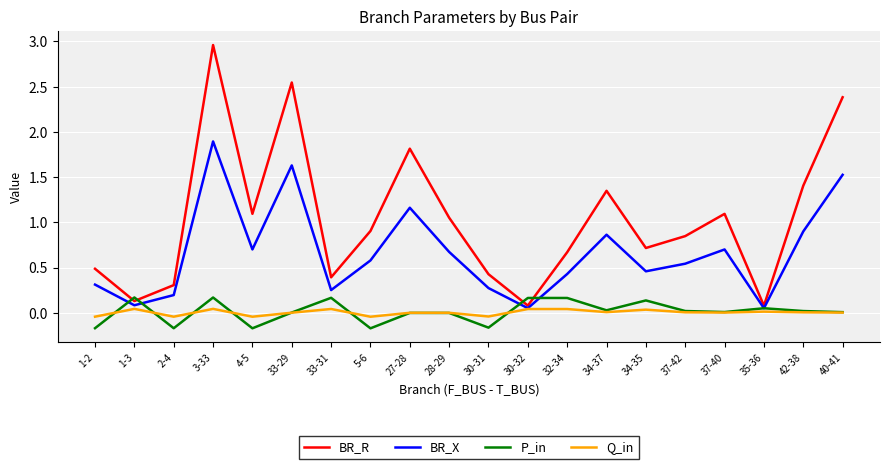

Which series has the largest total across all categories?

BR_R